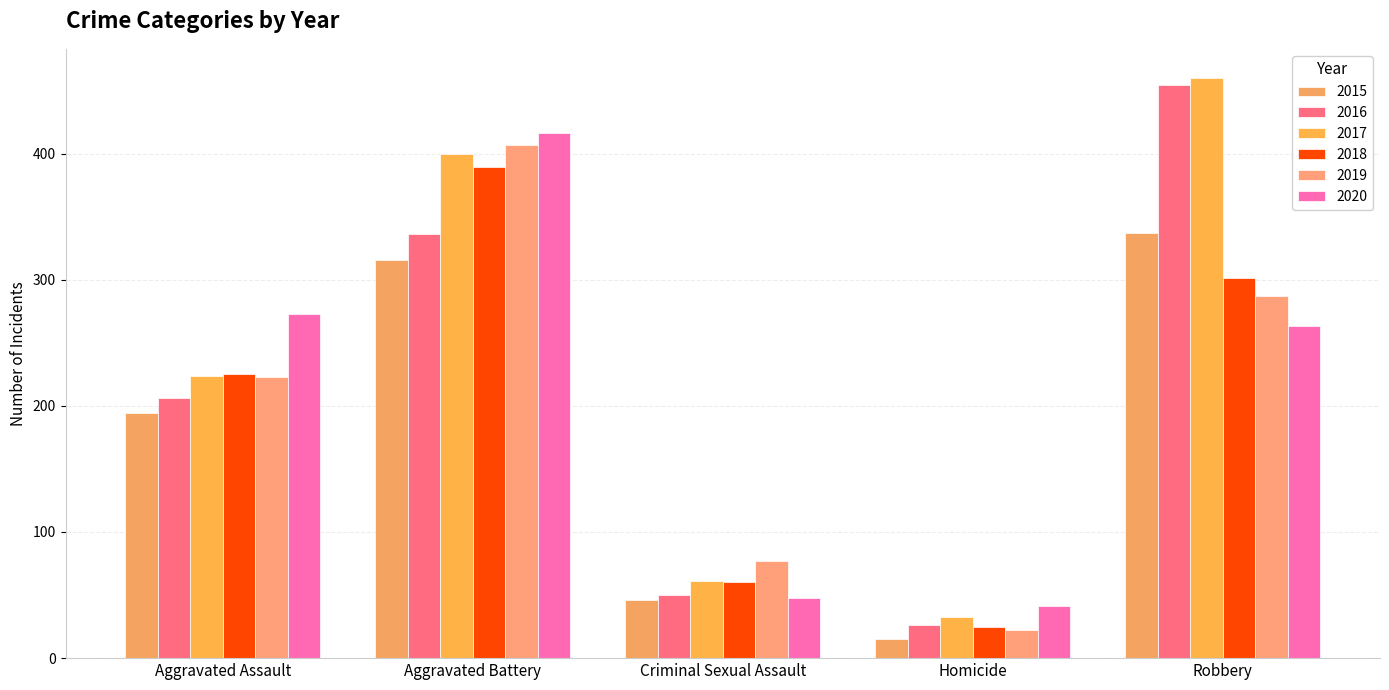

Between Homicide and Robbery, which series saw the biggest shift?

2016